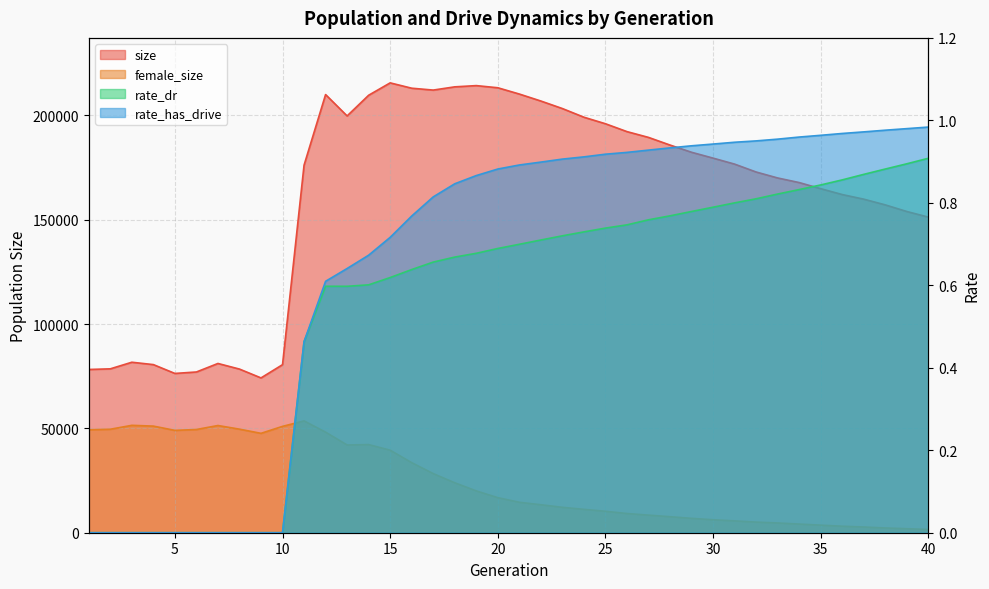

At which category is the sum across all series the highest?

12